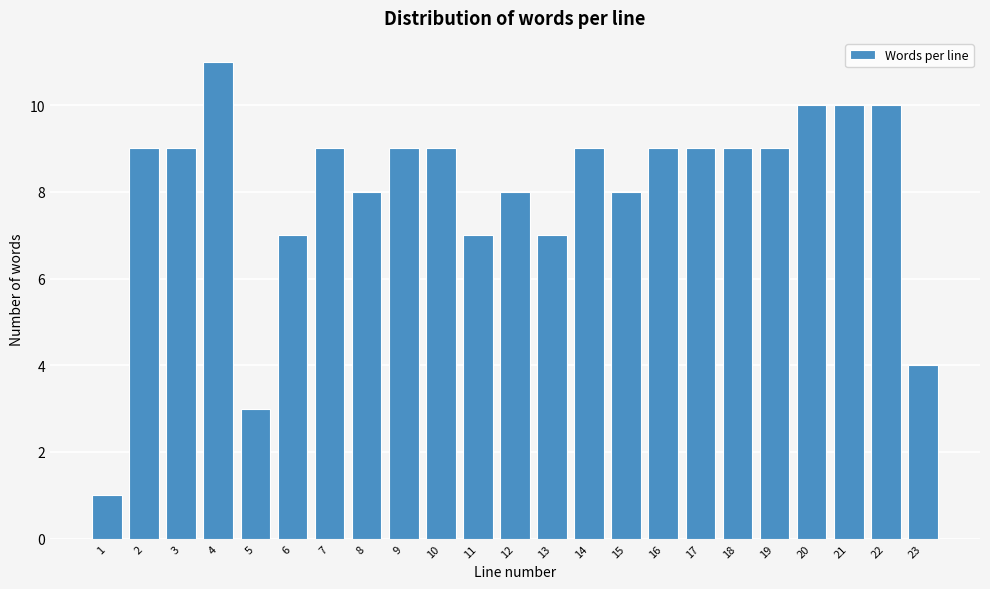

Reading left to right, list all the values displayed in this chart.

1=1	2=9	3=9	4=11	5=3	6=7	7=9	8=8	9=9	10=9	11=7	12=8	13=7	14=9	15=8	16=9	17=9	18=9	19=9	20=10	21=10	22=10	23=4